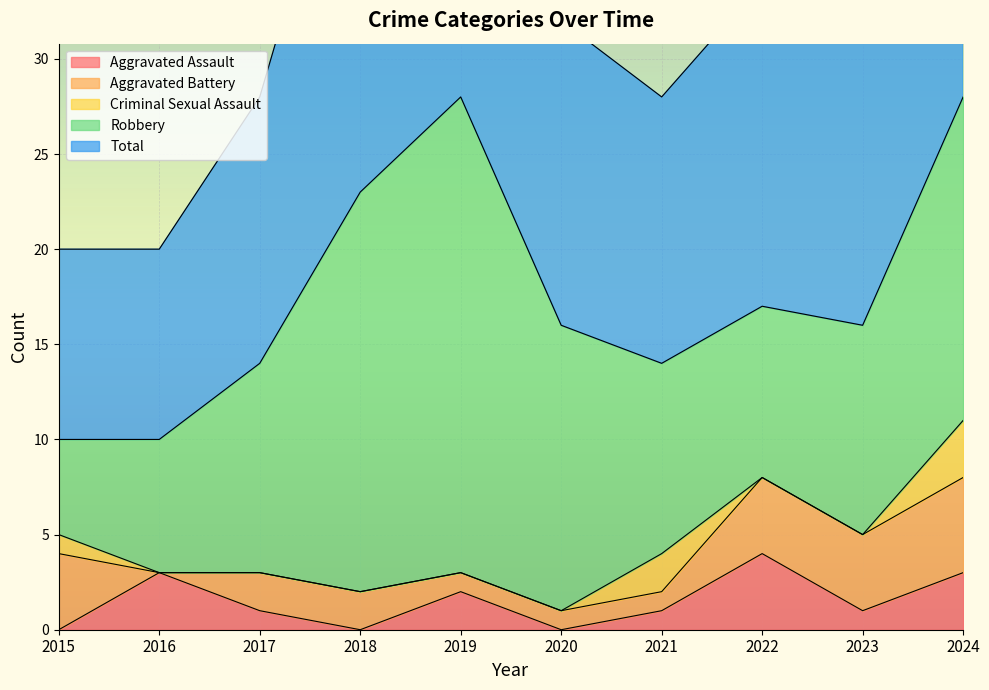

The Total series shows 23 at 2018. True or false?

True